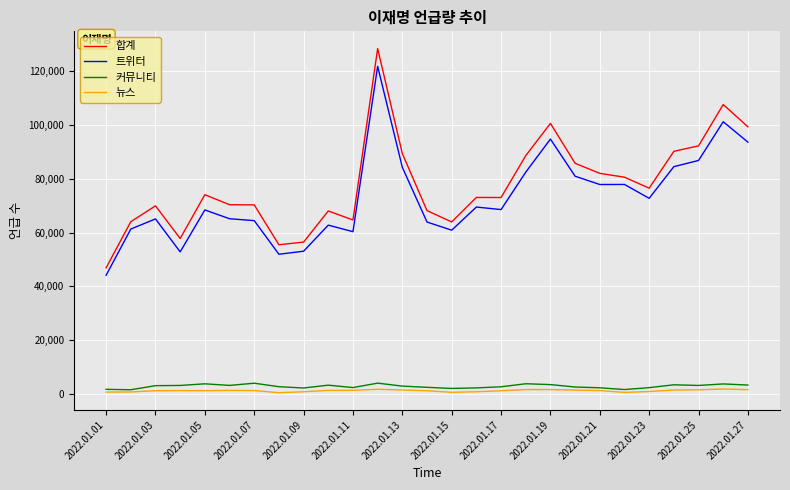

Which series has the largest range (max minus min)?

합계